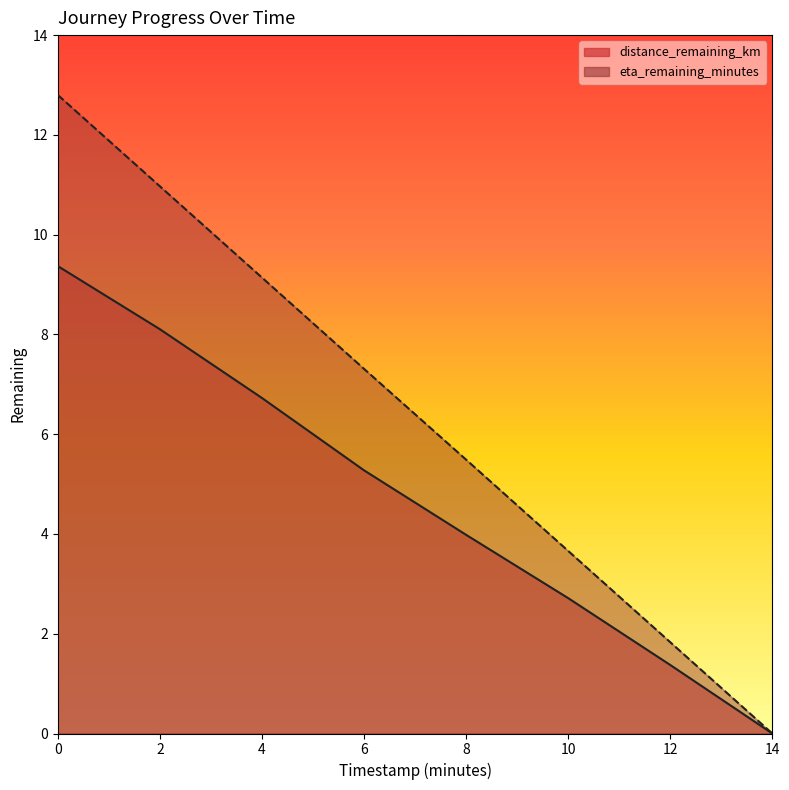

Reading right to left, transcribe all the data shown in this chart.

distance_remaining_km: 0.0	1.4	2.7	4.0	5.3	6.7	8.1	9.4
eta_remaining_minutes: 0.0	1.8	3.7	5.5	7.3	9.1	11.0	12.8